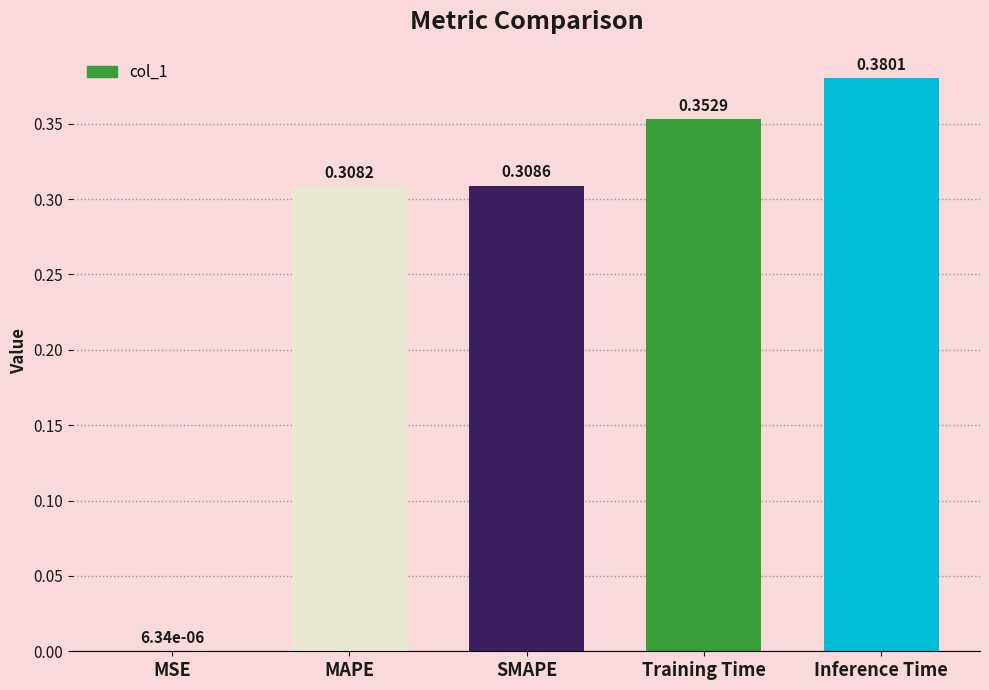

What is the sum of all values?

1.3